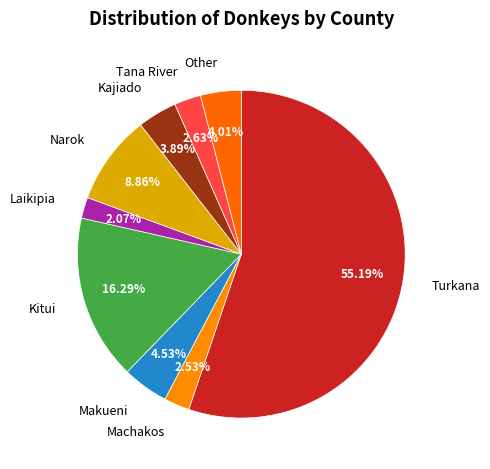

What is the total percentage of Narok and Makueni?

13.4%